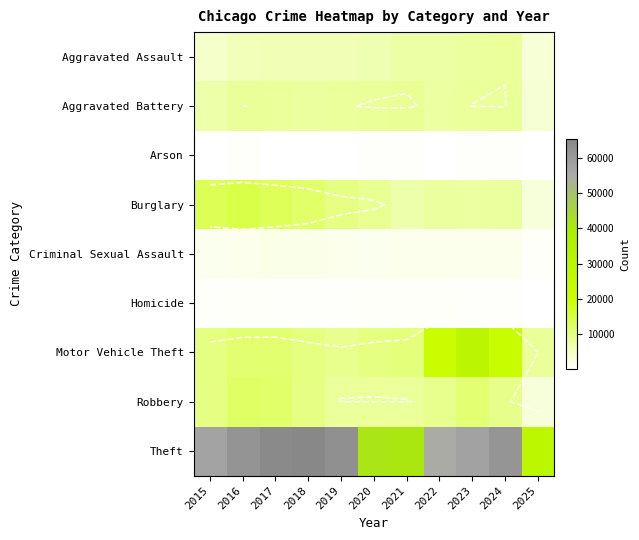

What is the maximum value for Homicide?

806